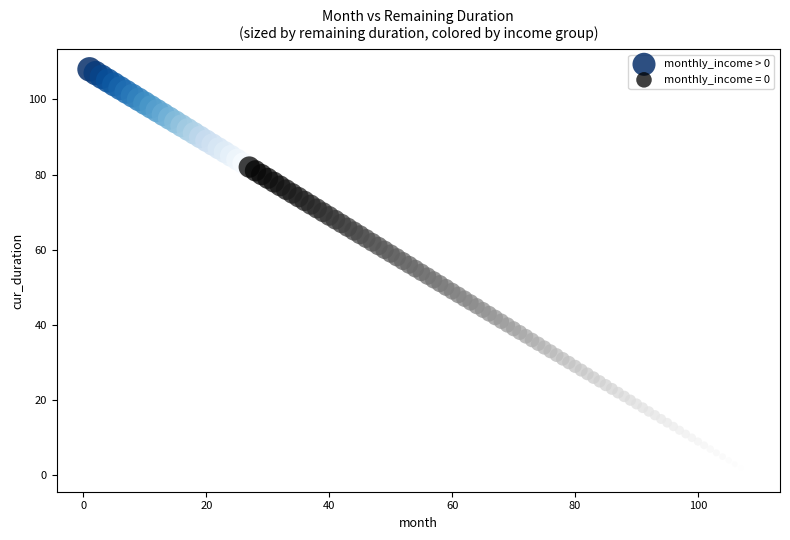

Which series contains the lowest Y value?

monthly_income = 0